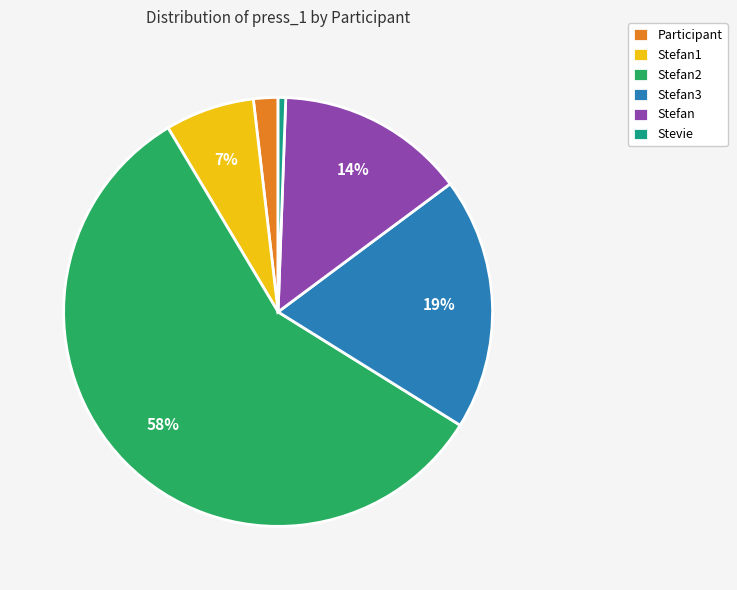

True or false: Stefan accounts for 14% of the total.

True